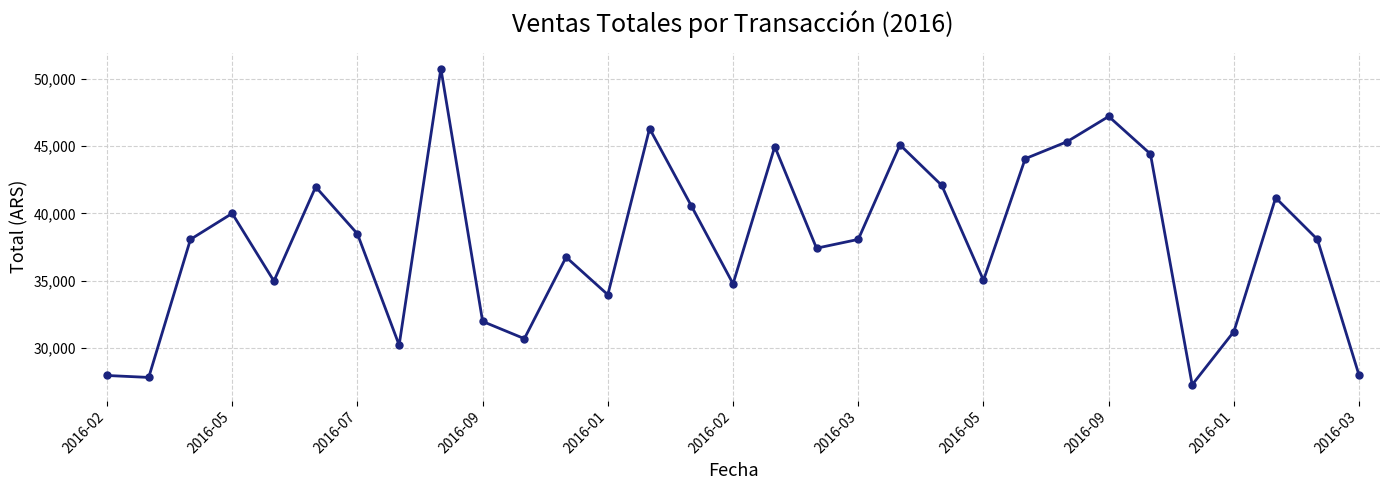

What is the difference between the second highest and minimum values?

19935